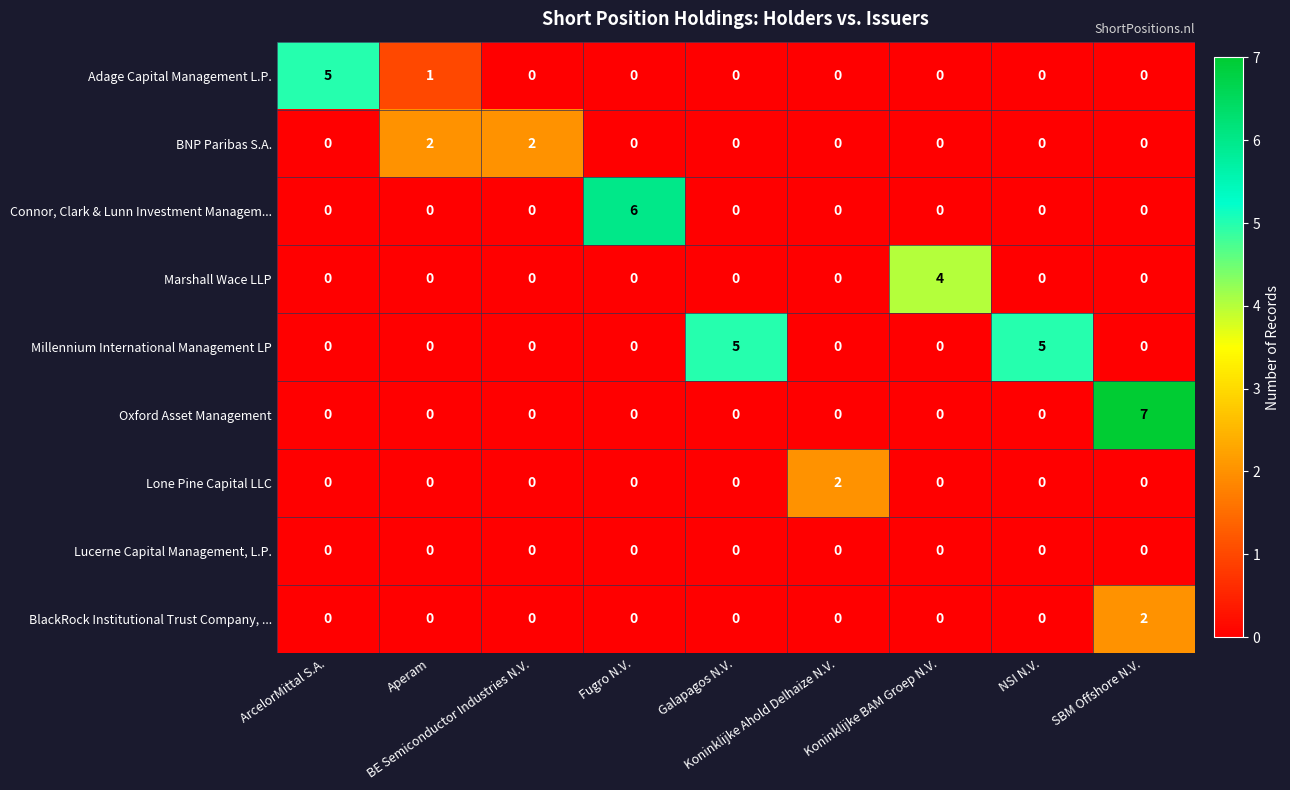

What is the greatest value displayed?

7